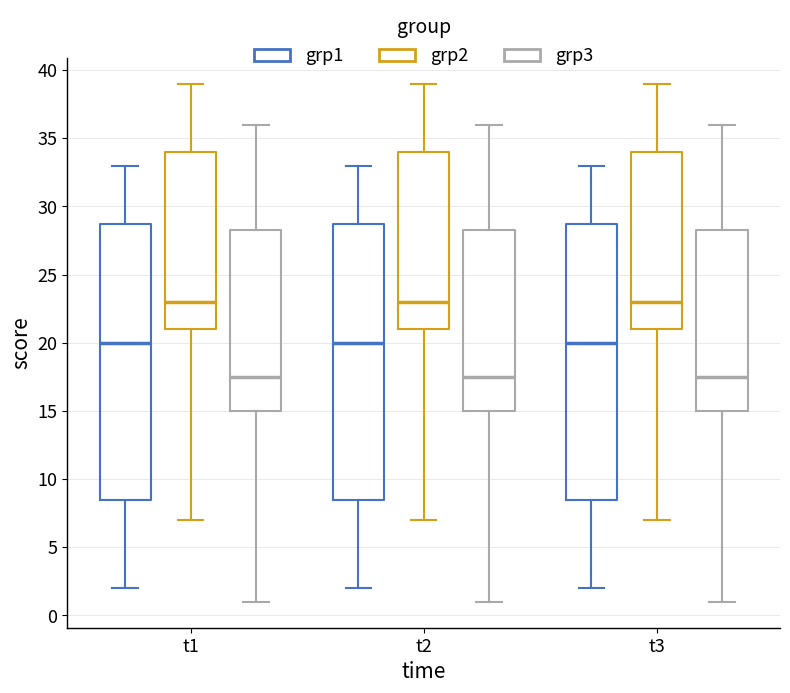

Reading left to right, read every box against the y-axis: the position of its median line, the range the box covers, and the ends of its whiskers. The values are not printed on the chart, so give them approximately, as read against the axis.

t1 (grp1): median 20.0, box 8.5 to 29.0, whiskers 2.0 to 33.0
t1 (grp2): median 23.0, box 21.0 to 34.0, whiskers 7.0 to 39.0
t1 (grp3): median 17.5, box 15.0 to 28.5, whiskers 1.0 to 36.0
t2 (grp1): median 20.0, box 8.5 to 29.0, whiskers 2.0 to 33.0
t2 (grp2): median 23.0, box 21.0 to 34.0, whiskers 7.0 to 39.0
t2 (grp3): median 17.5, box 15.0 to 28.5, whiskers 1.0 to 36.0
t3 (grp1): median 20.0, box 8.5 to 29.0, whiskers 2.0 to 33.0
t3 (grp2): median 23.0, box 21.0 to 34.0, whiskers 7.0 to 39.0
t3 (grp3): median 17.5, box 15.0 to 28.5, whiskers 1.0 to 36.0